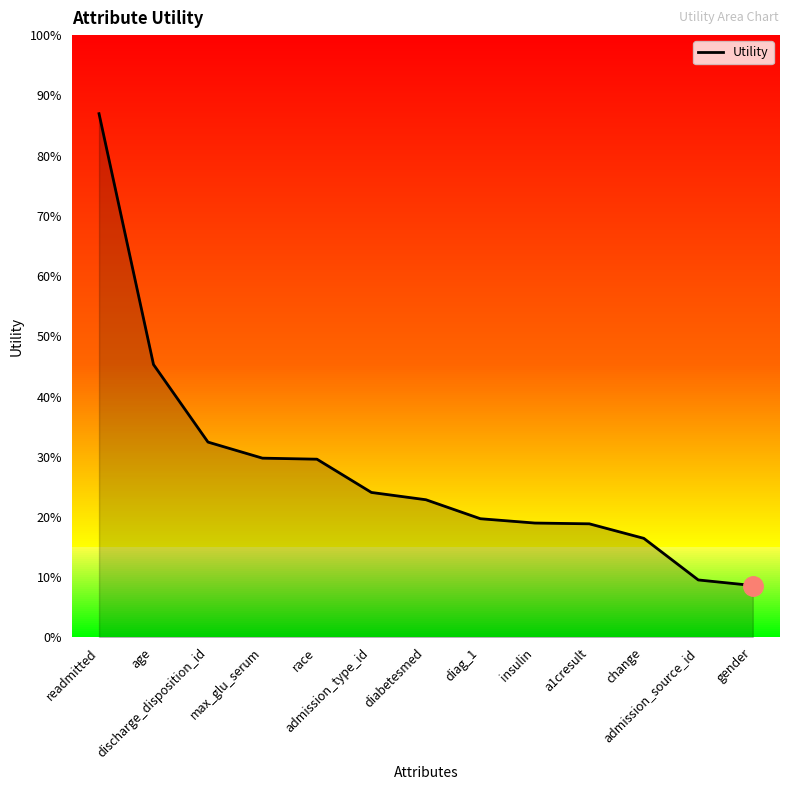

What is the value of the 5th point from the left?

0.5